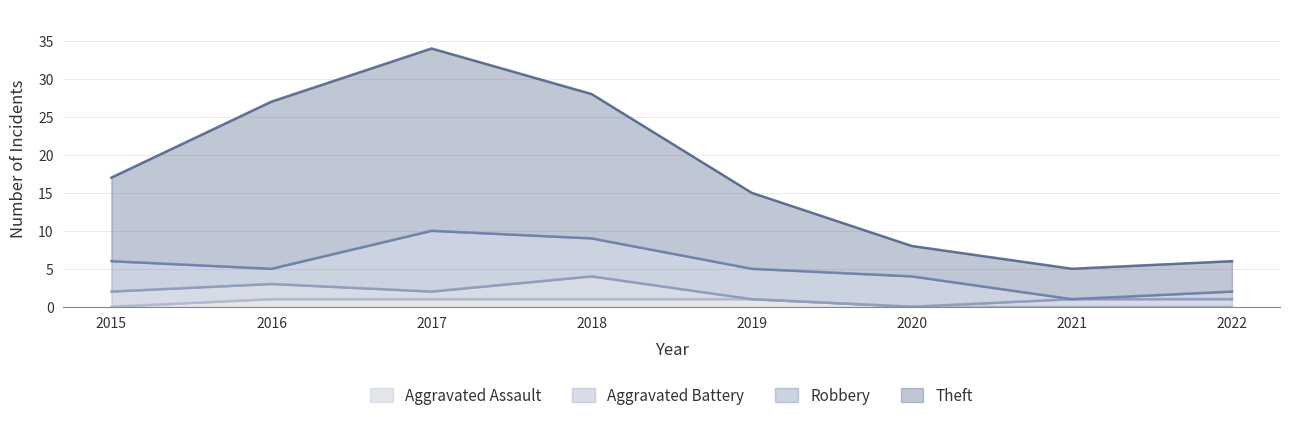

The Aggravated Assault series shows 1 at 2017. True or false?

True